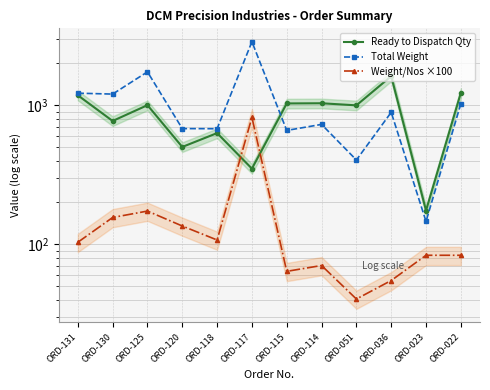

List the series in order of their peak value, lowest first.

Weight/Nos ×100, Ready to Dispatch Qty, Total Weight